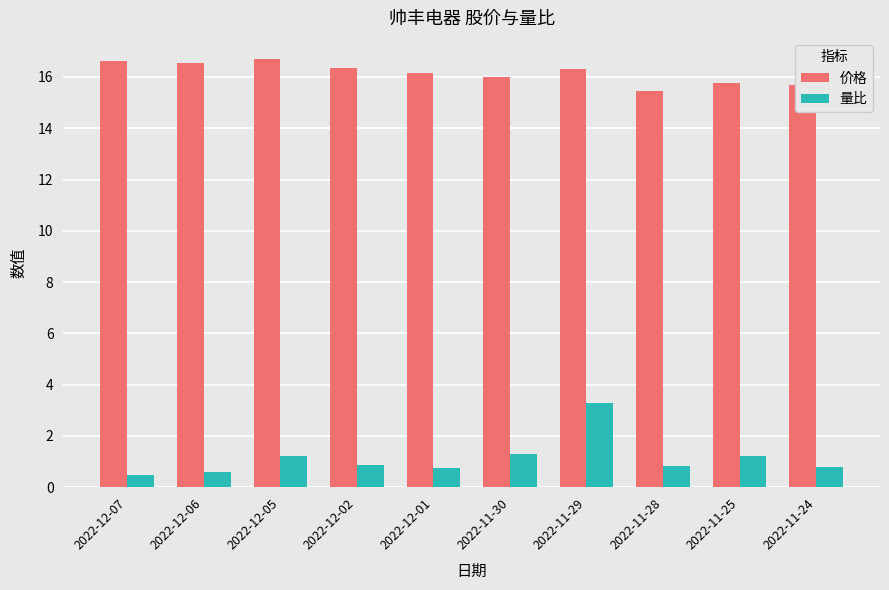

What is the maximum value for 价格?

16.7